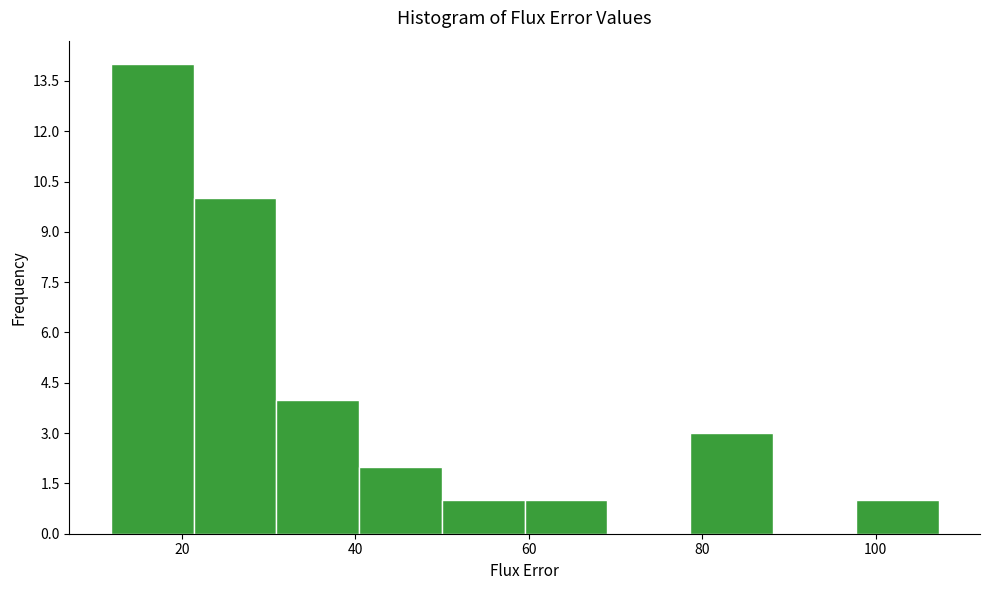

How tall is the bar that spans 22 to 30 on the x-axis? Neither the bar edges nor the heights are printed on the chart, so give them approximately, as read against the axes.

10